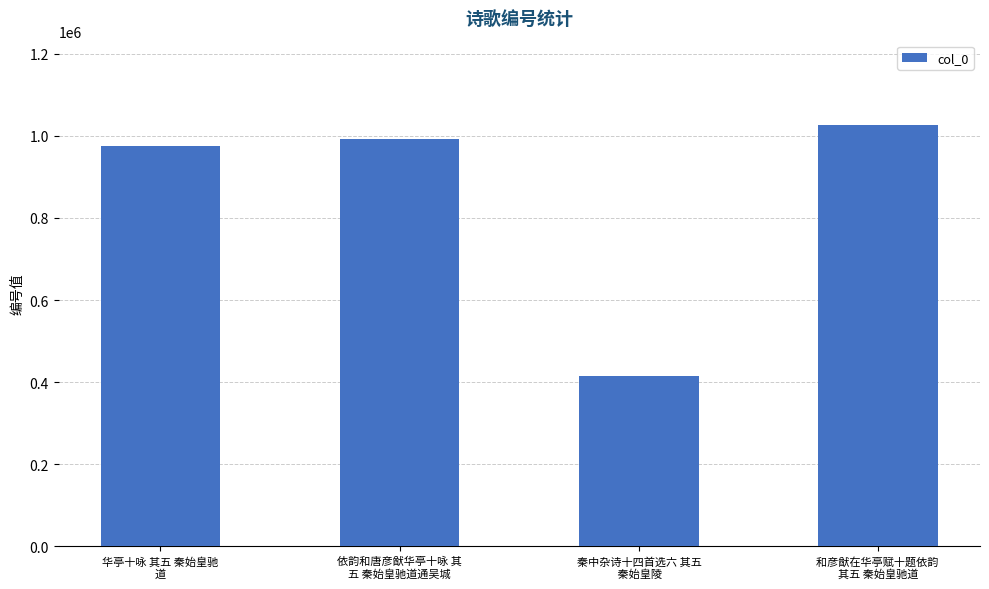

What is the difference between the values at 依韵和唐彦猷华亭十咏 其
五 秦始皇驰道通吴城 and 和彦猷在华亭赋十题依韵 
其五 秦始皇驰道?

34391